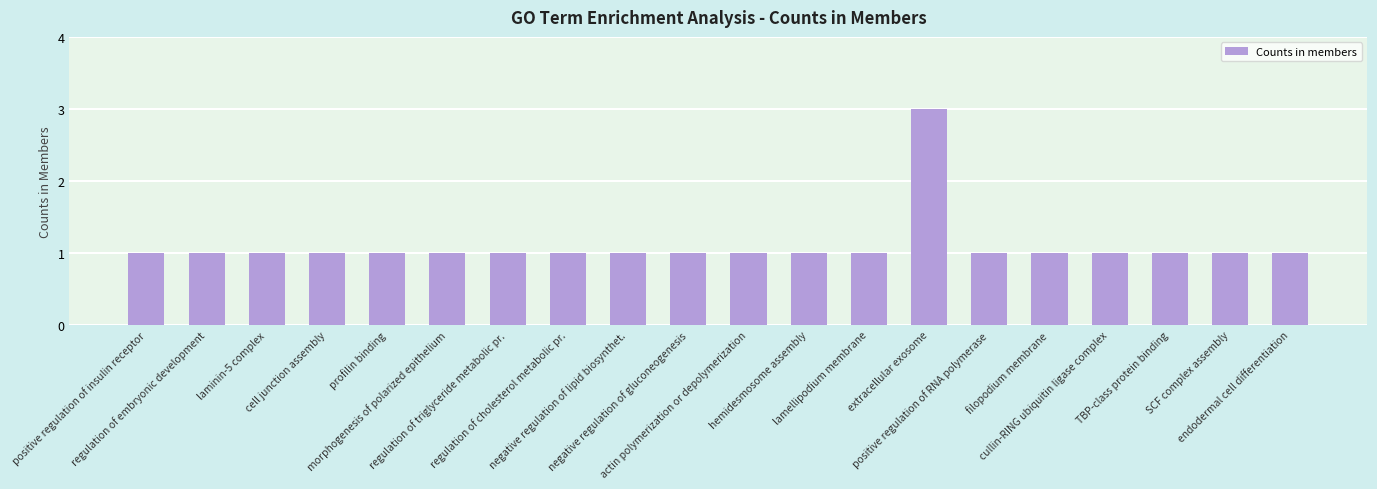

What is the label of the 1st bar from the left?

positive regulation of insulin receptor